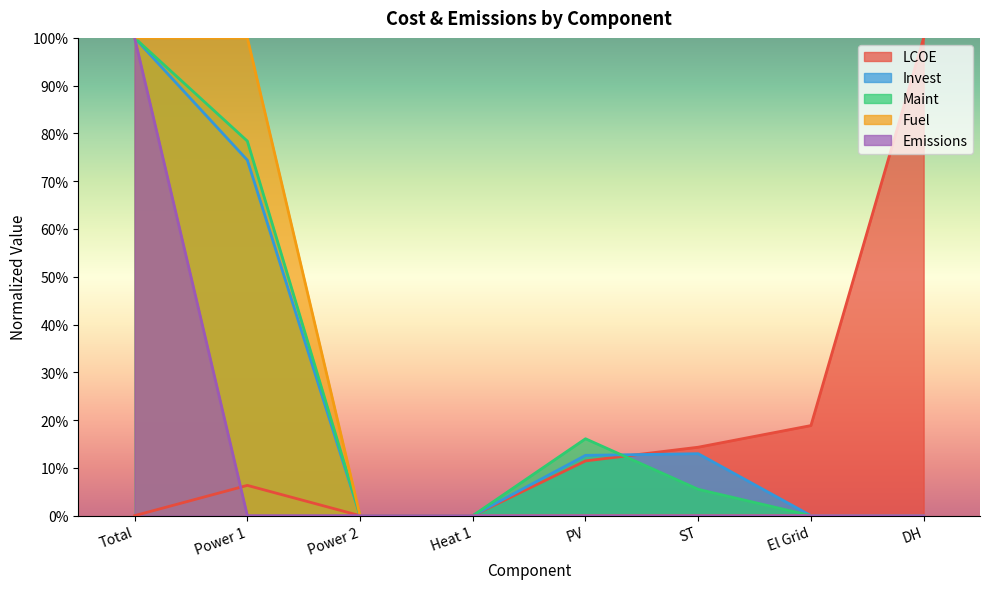

True or false: Emissions and Invest cross at least once.

False